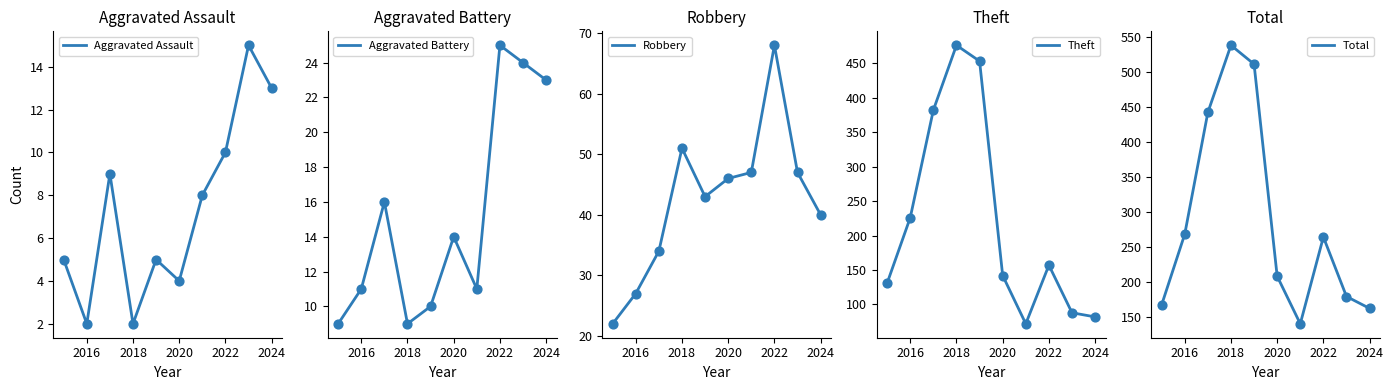

Which series reaches the maximum Y coordinate?

Total